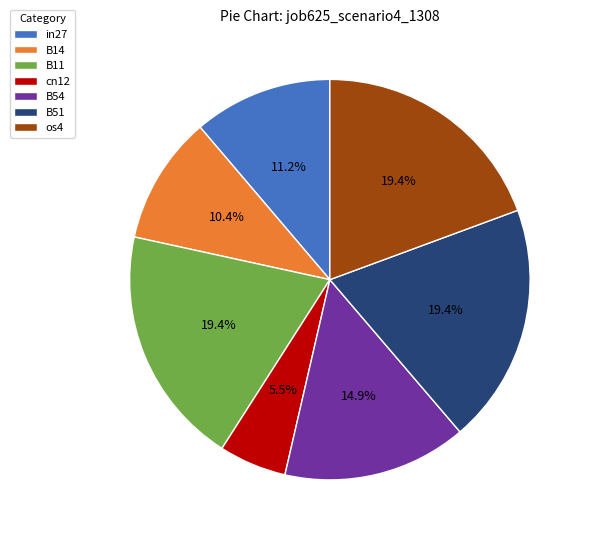

Which has a higher value, cn12 or B54?

B54